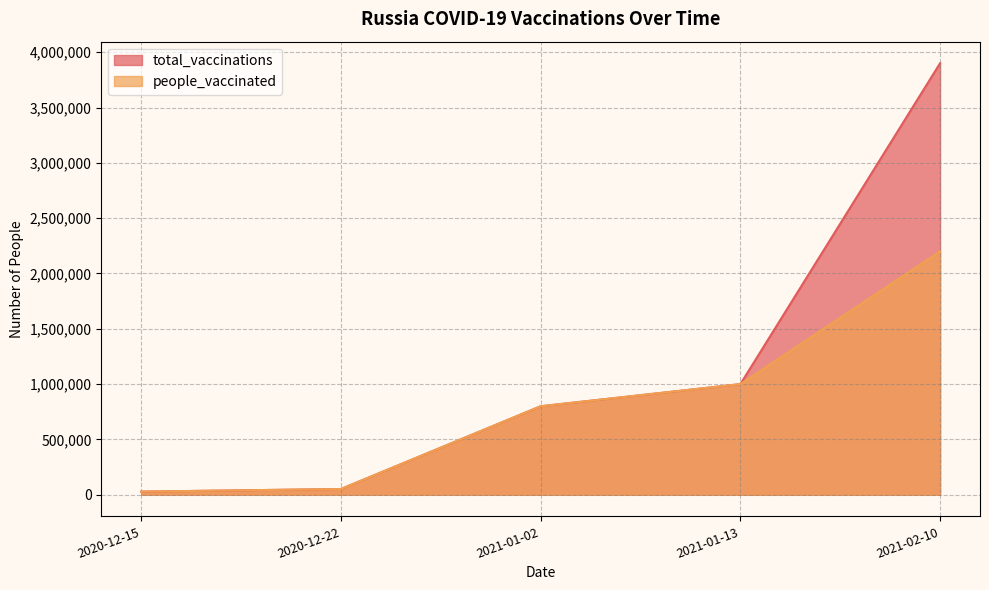

True or false: people_vaccinated and total_vaccinations cross at least once.

False